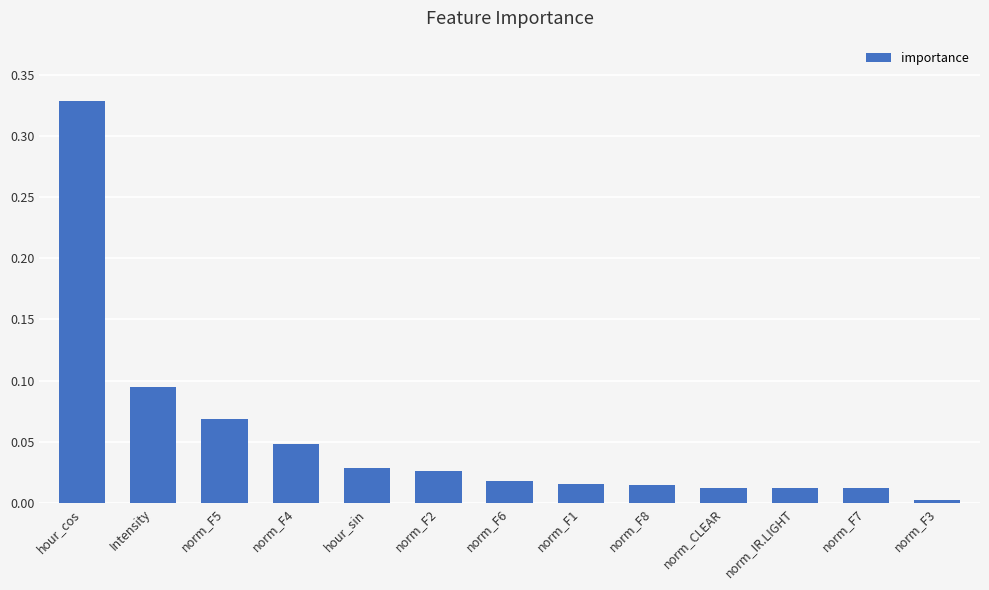

What is the label of the 6th bar from the right?

norm_F1